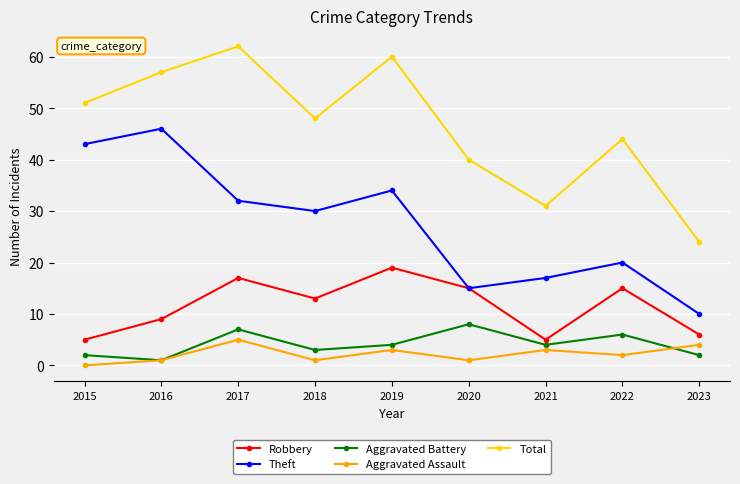

True or false: Theft has more than 0 interior local peaks.

True